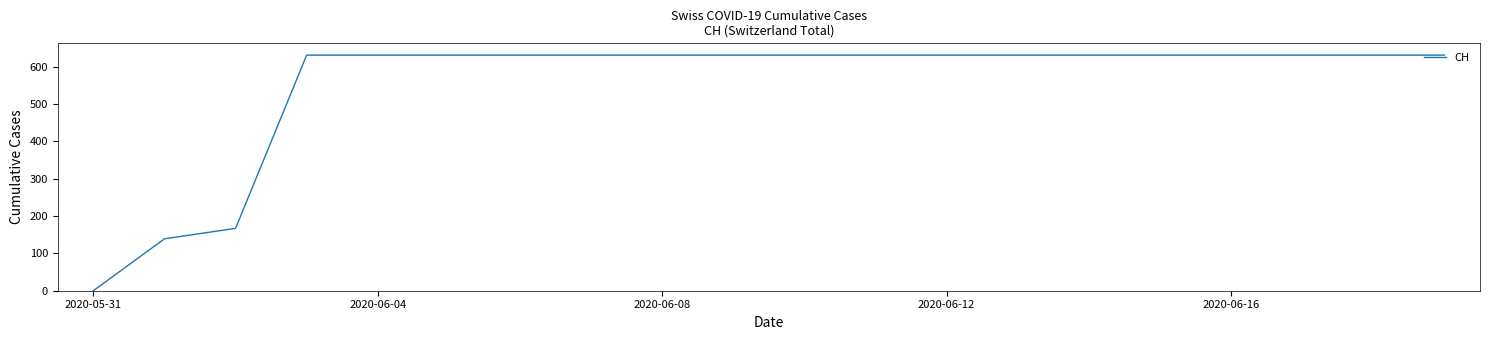

How many lines are shown in the chart?

1